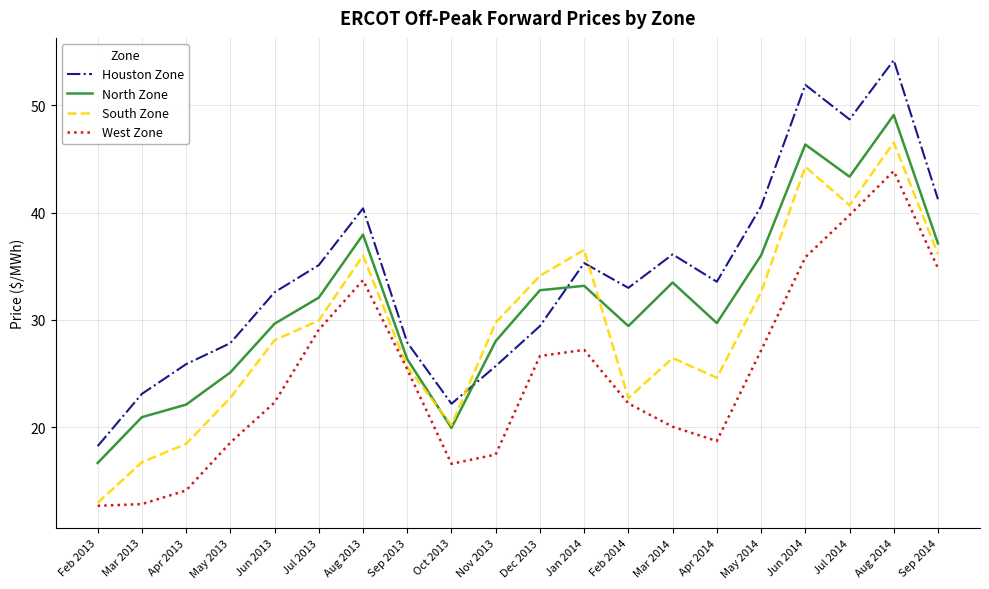

True or false: Houston Zone has a value of 32.6 at Jun 2013.

True